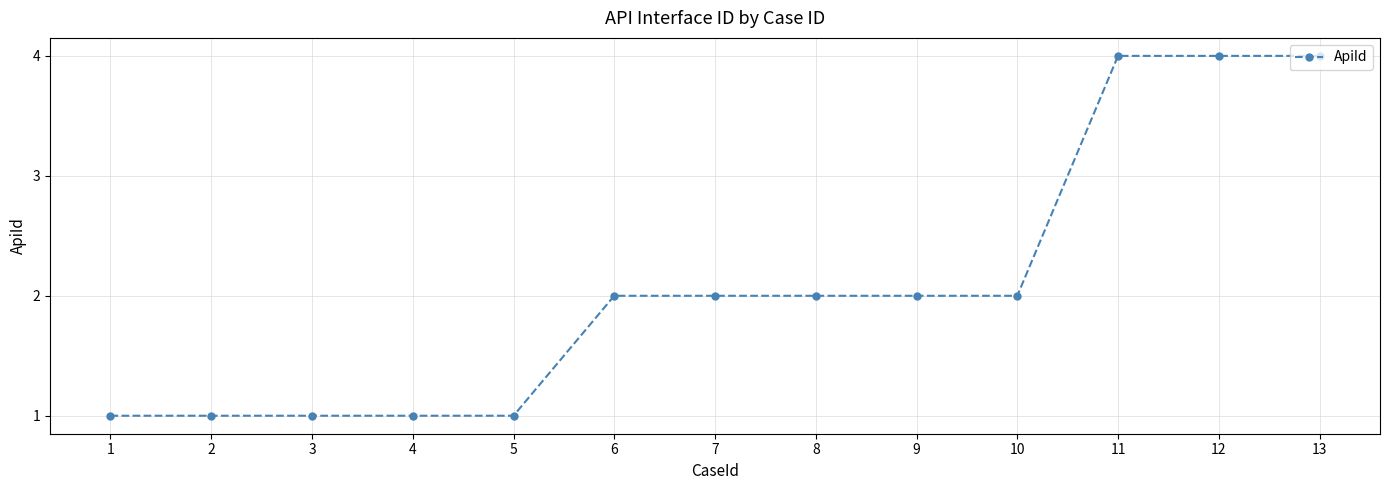

What is the minimum value shown in the chart?

1